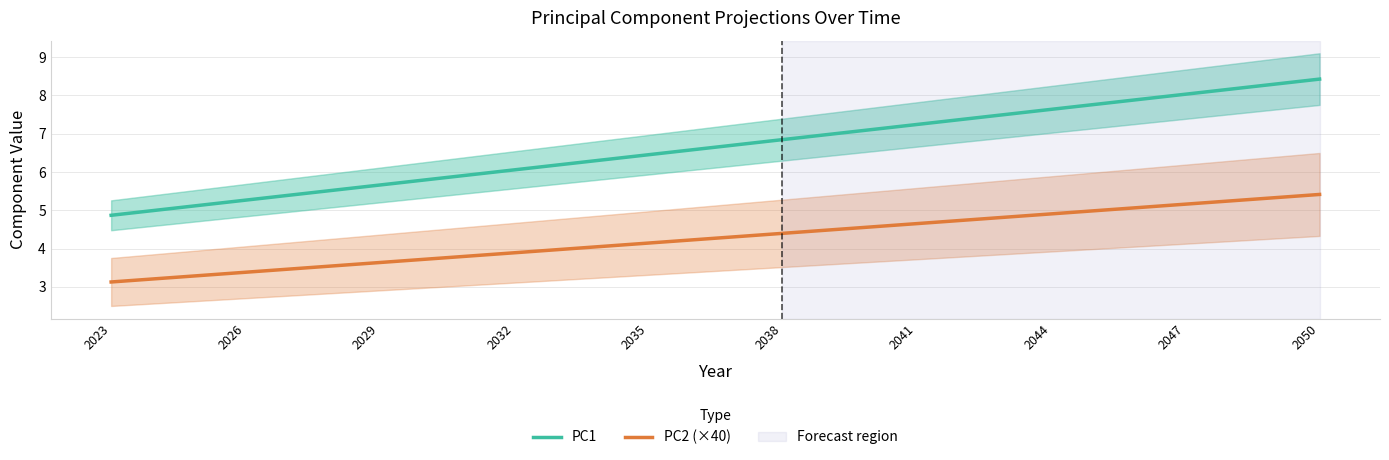

Rank the series by their average value, from lowest to highest.

PC2 (×40), PC1